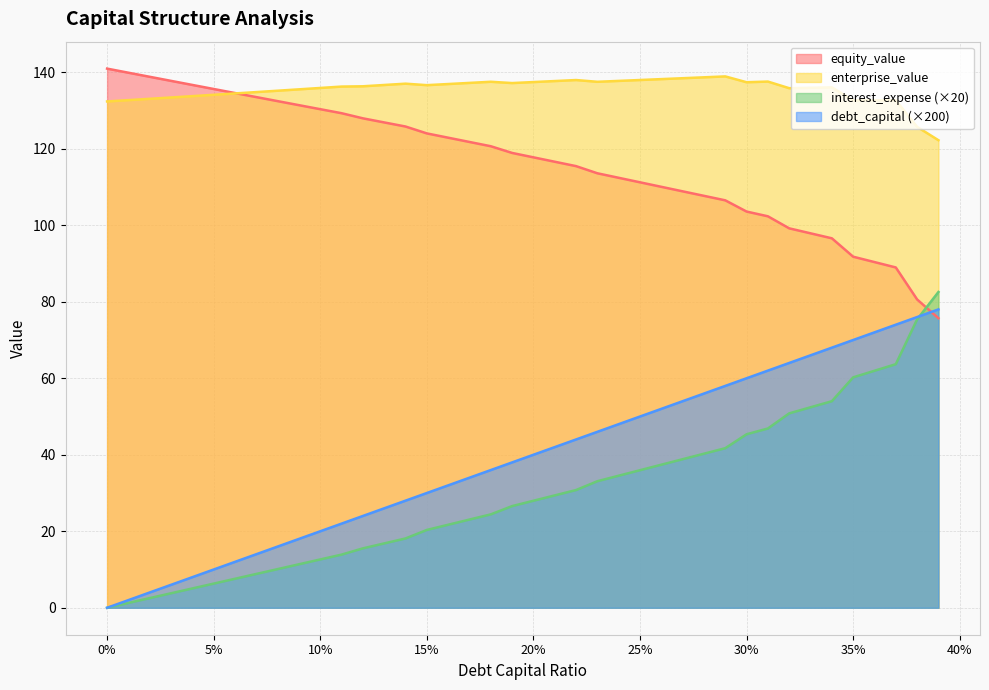

How many values in the enterprise_value series are below 136?

18